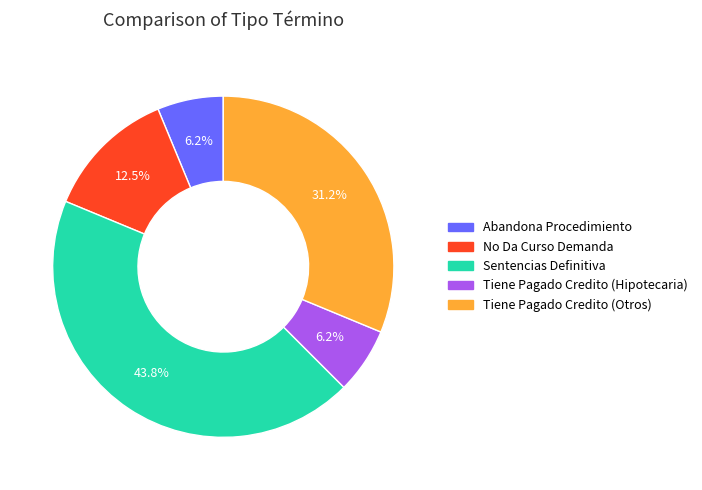

The Abandona Procedimiento slice represents 6% of the pie. True or false?

True